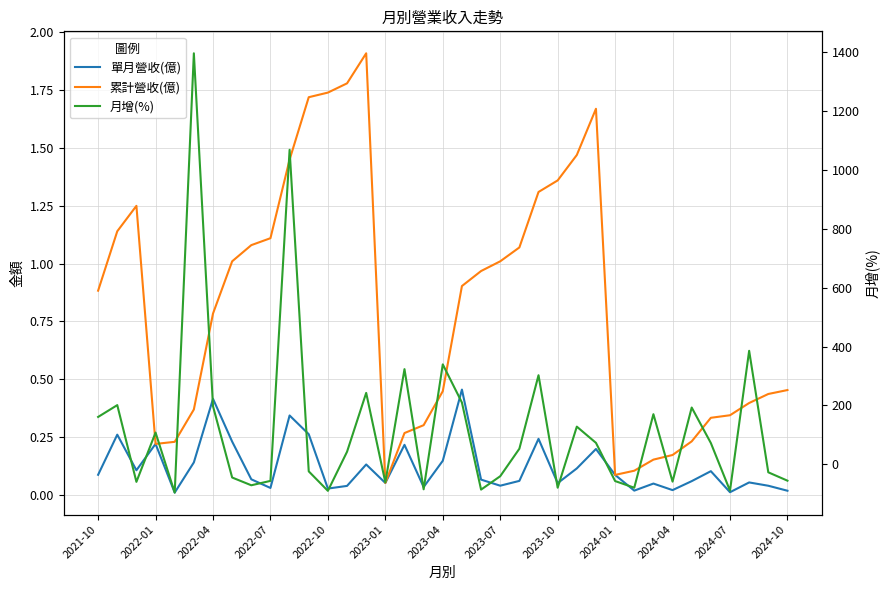

What is the value of the 累計營收(億) point at the 22nd from the left?

1.0